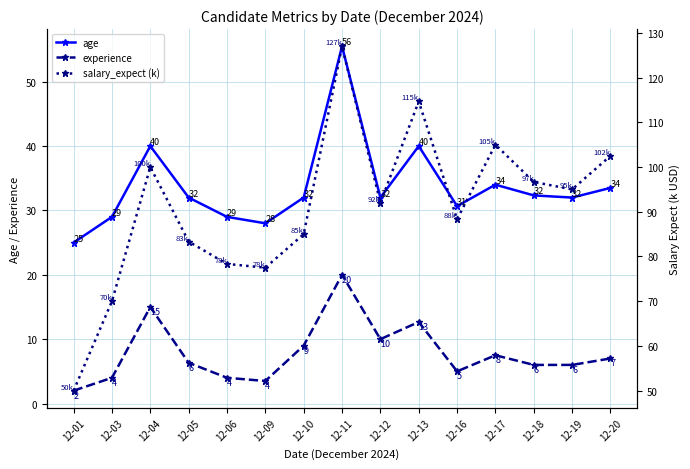

What value does the salary_expect (k) series have at 12-17?

105.0